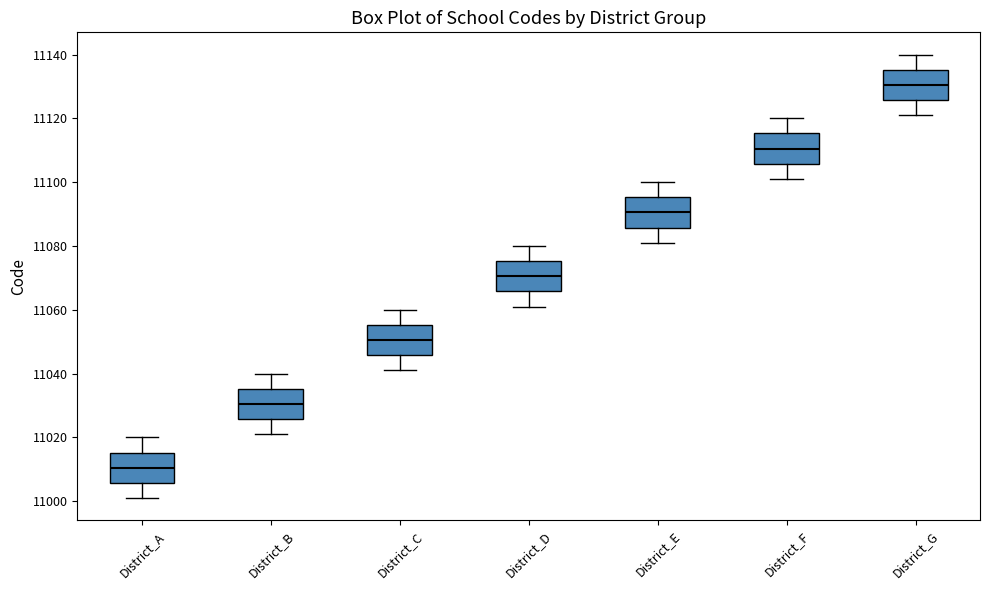

Which box has the lowest median line?

District_A